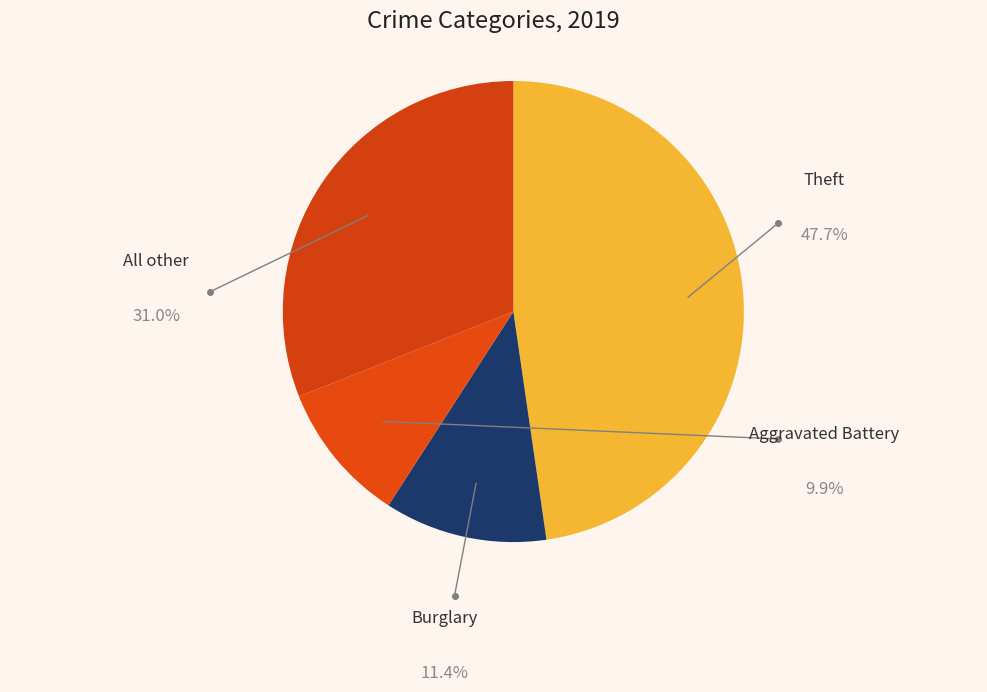

Does Aggravated Battery represent more than half of the total?

No